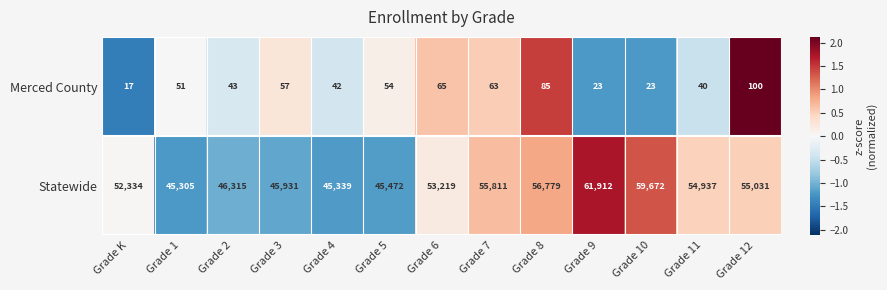

At Grade 7, list the series in order from largest to smallest.

Statewide, Merced County